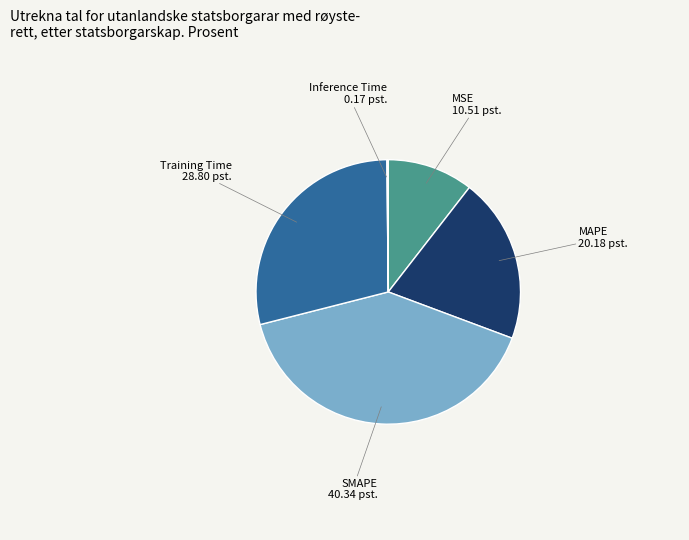

Is there a majority slice in this chart?

No